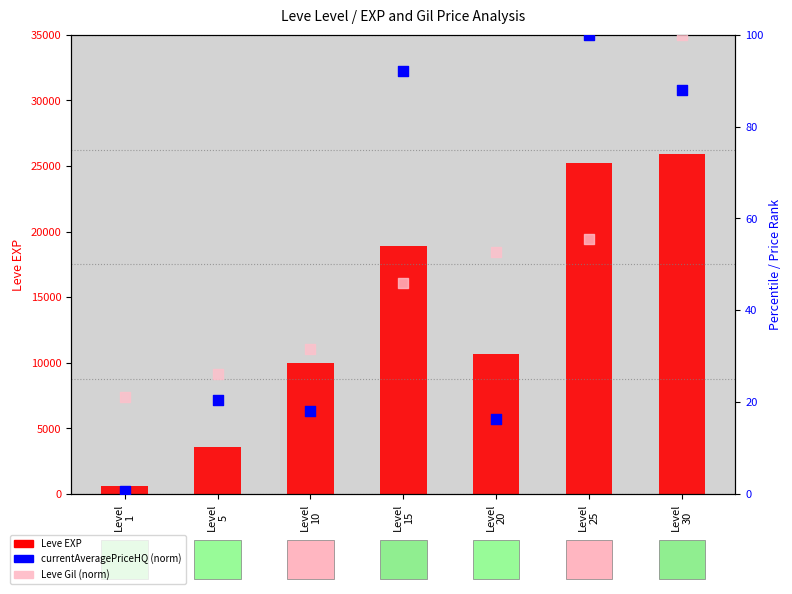

Which series contains the highest Y value?

Leve EXP